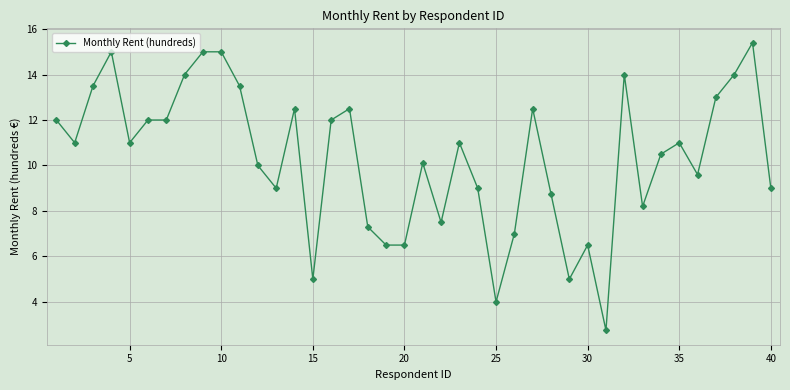

Reading left to right, what are all the values shown in this chart?

12.0	11.0	13.5	15.0	11.0	12.0	12.0	14.0	15.0	15.0	13.5	10.0	9.0	12.5	5.0	12.0	12.5	7.3	6.5	6.5	10.1	7.5	11.0	9.0	4.0	7.0	12.5	8.8	5.0	6.5	2.8	14.0	8.2	10.5	11.0	9.6	13.0	14.0	15.4	9.0